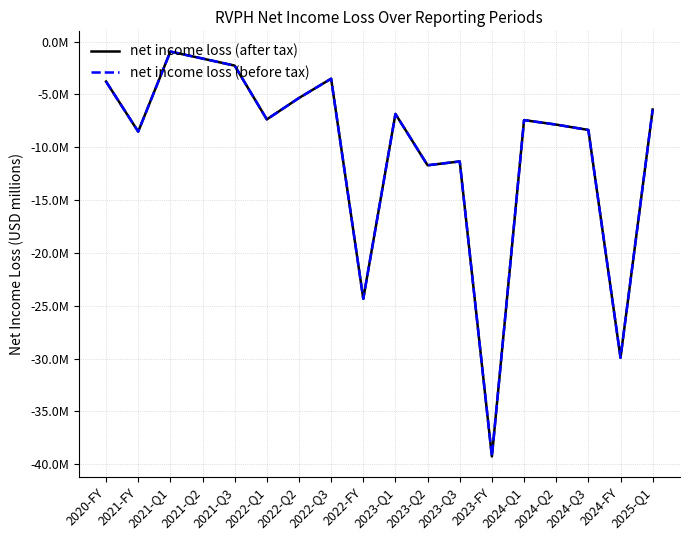

At which category is the sum across all series the highest?

2021-Q1